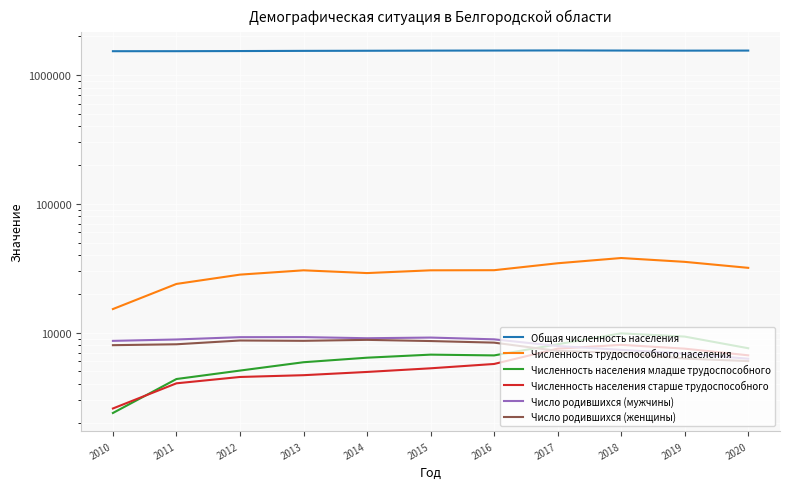

What is the value of the Численность трудоспособного населения point at the 2nd from the left?

23900